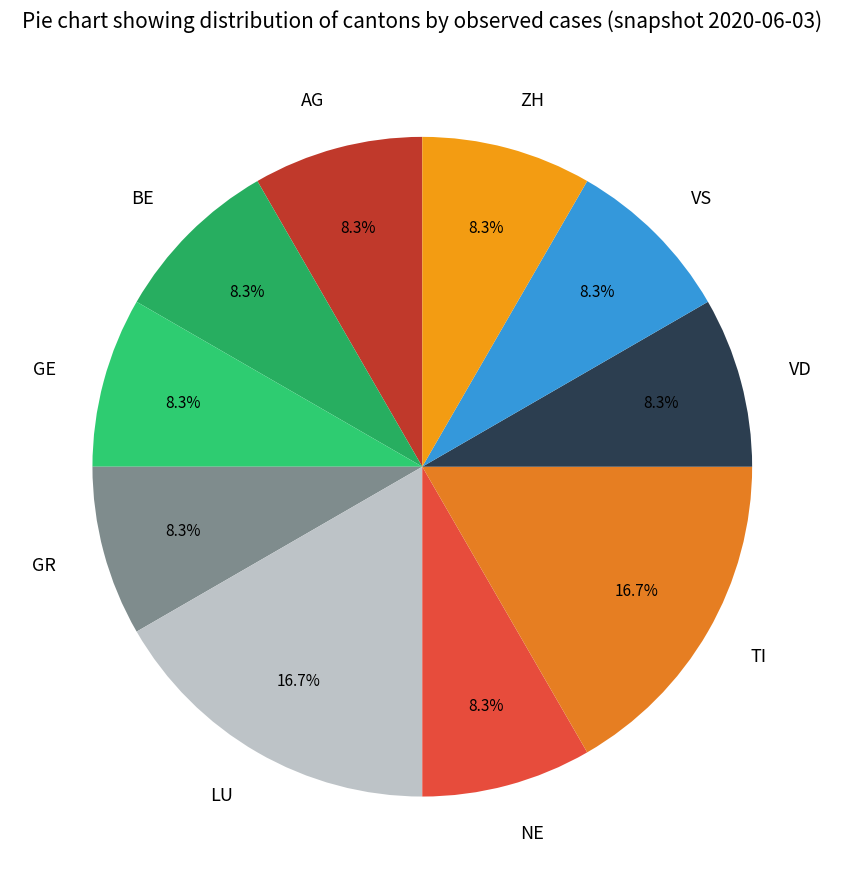

Does BE account for over 50% of the chart?

No